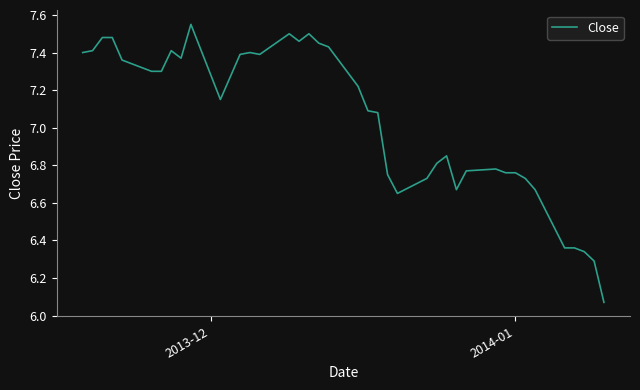

What is the sum of all values?

281.7